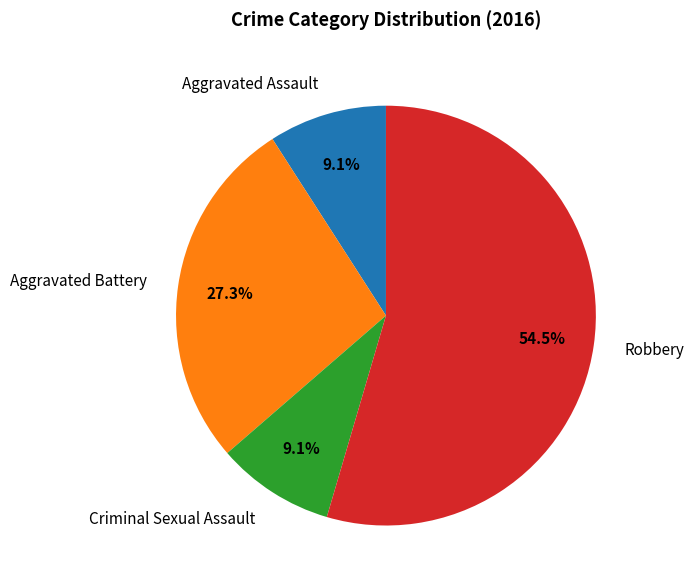

Is the sum of Criminal Sexual Assault and Aggravated Battery greater than half?

No